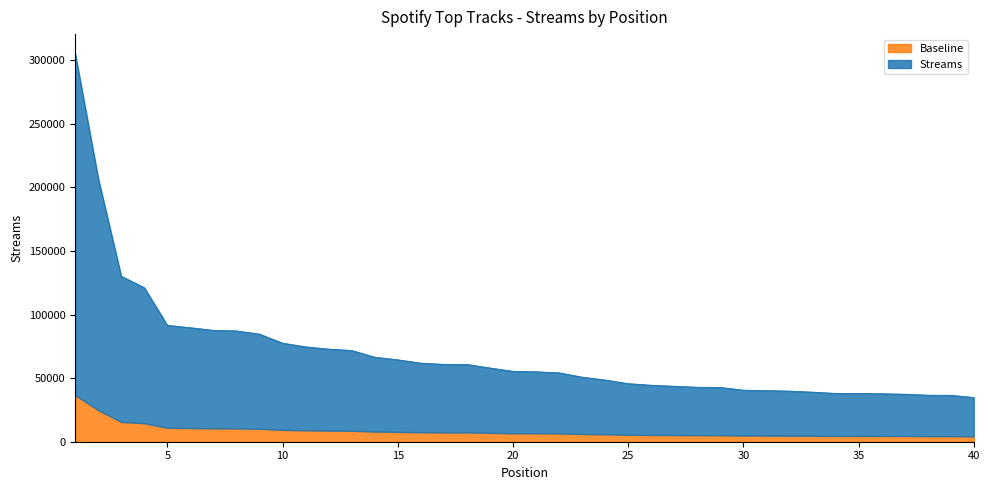

What is the average value?

69357